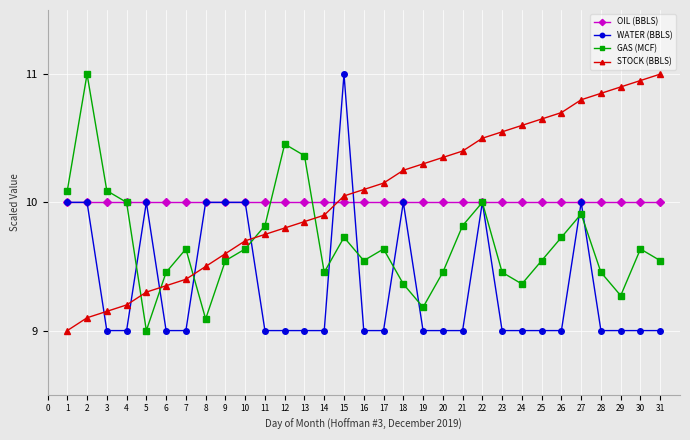

What is the total value across all series at 6?

37.8